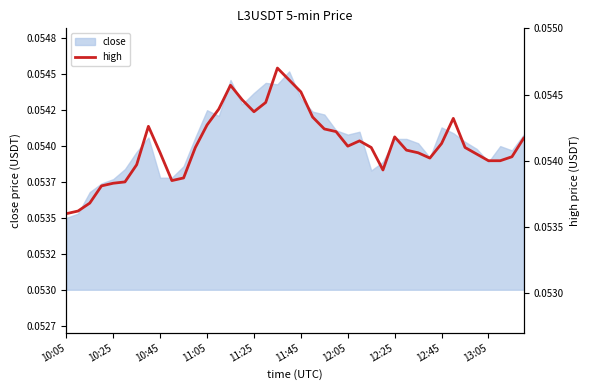

The chart shows a value of 0.1 at 39. True or false?

False